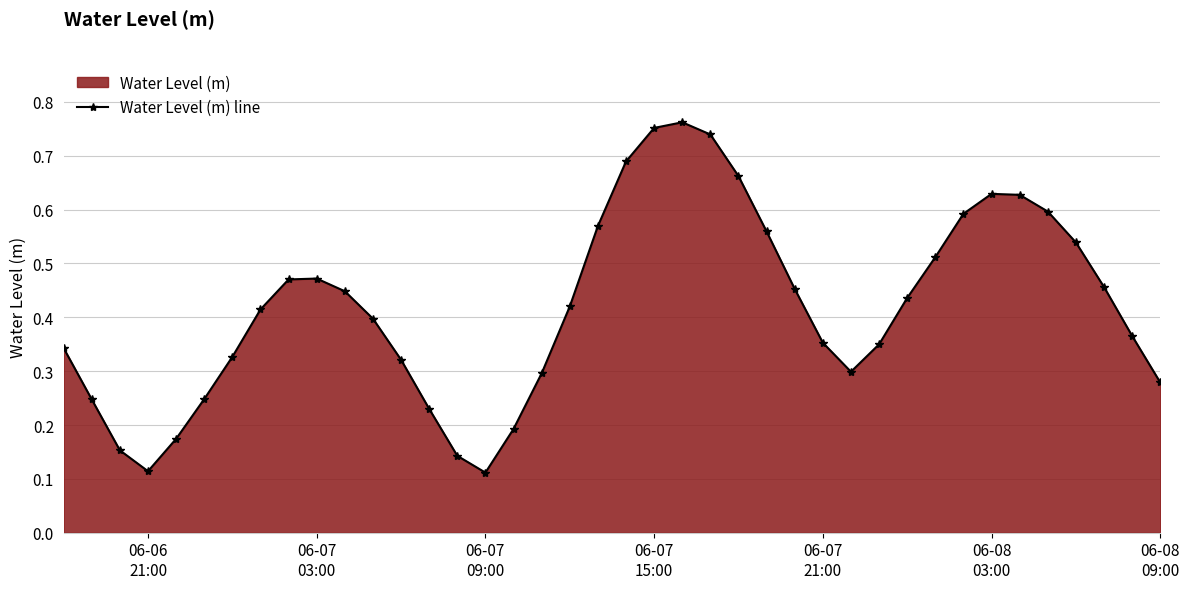

How many series are shown in this chart?

1